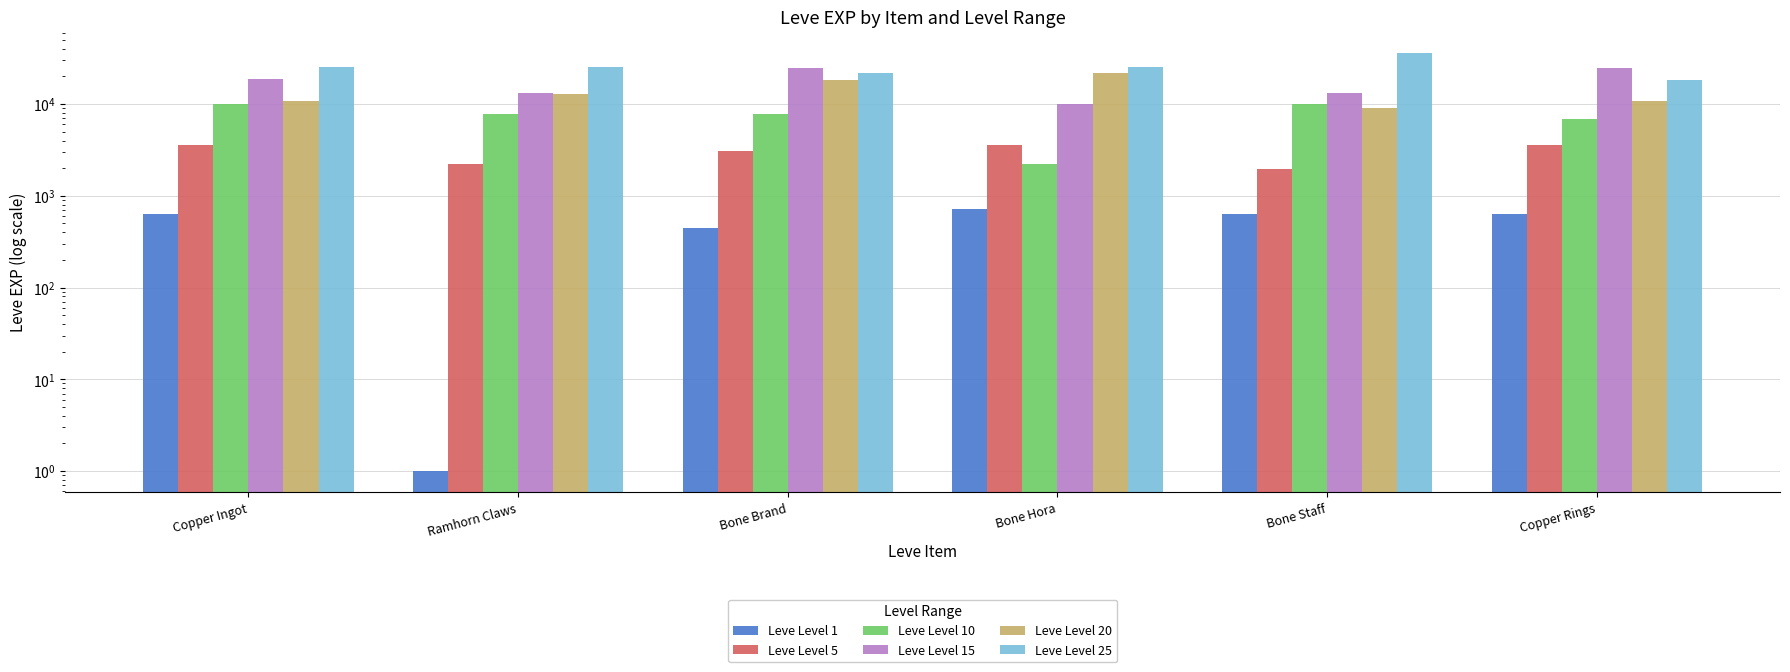

What is the maximum value shown in the chart?

36390